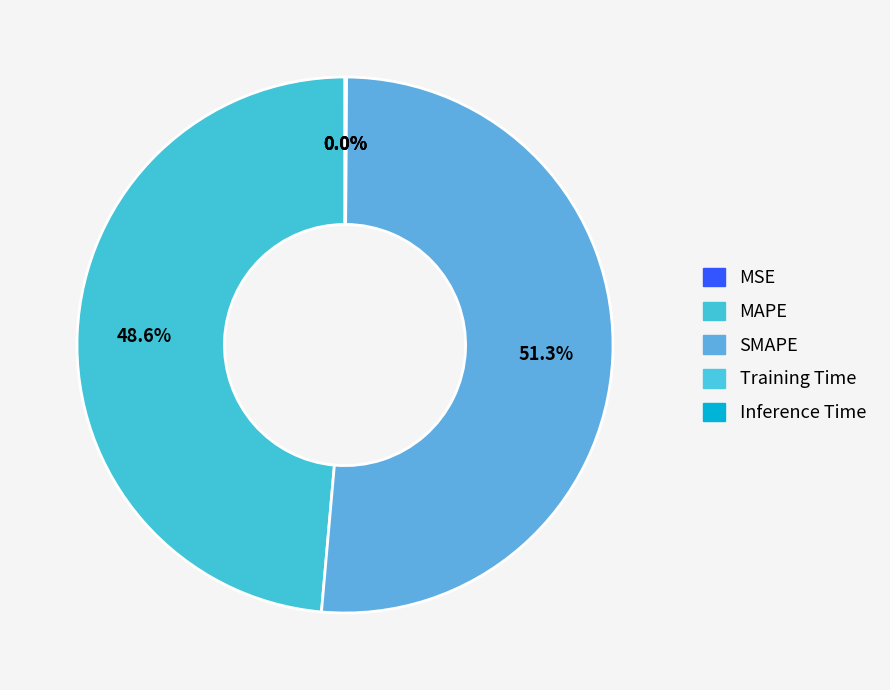

Is it true that MSE is 1% of the pie?

False